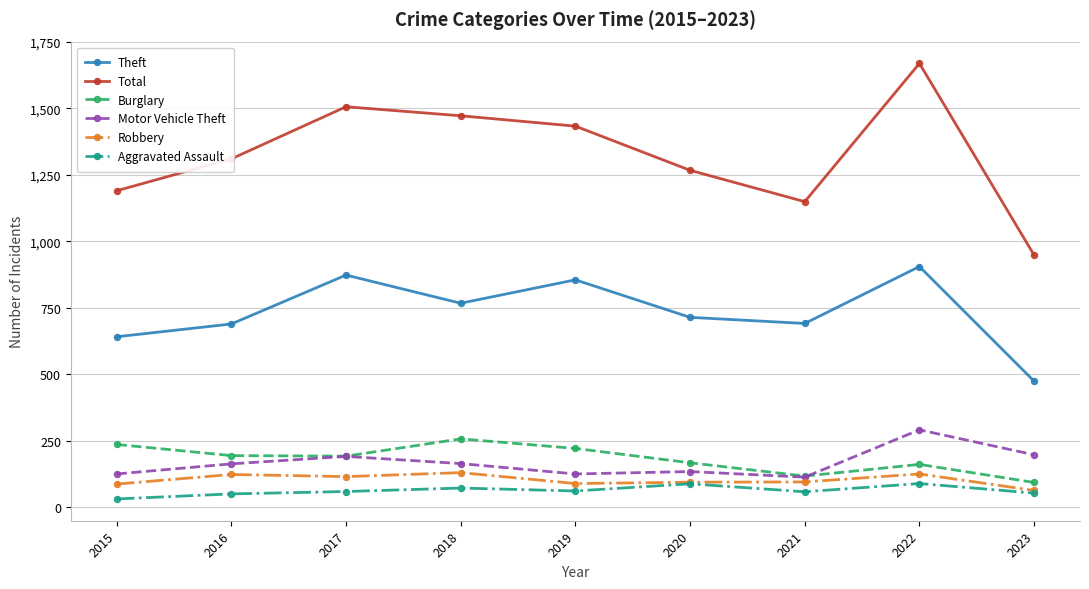

True or false: Burglary and Theft cross at least once.

False